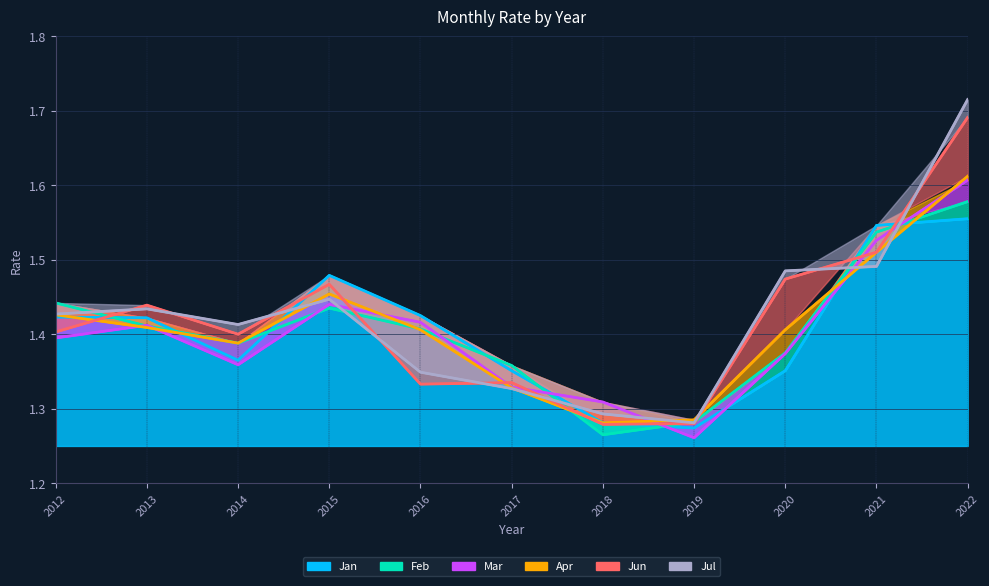

What is the average value of the Feb series?

1.4